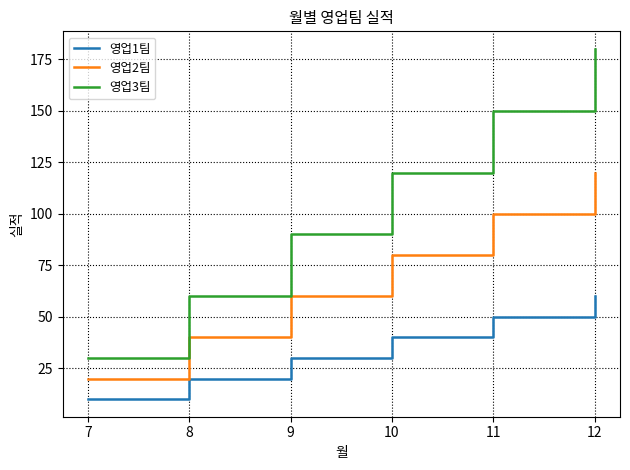

At which label does 영업1팀 reach its peak?

12